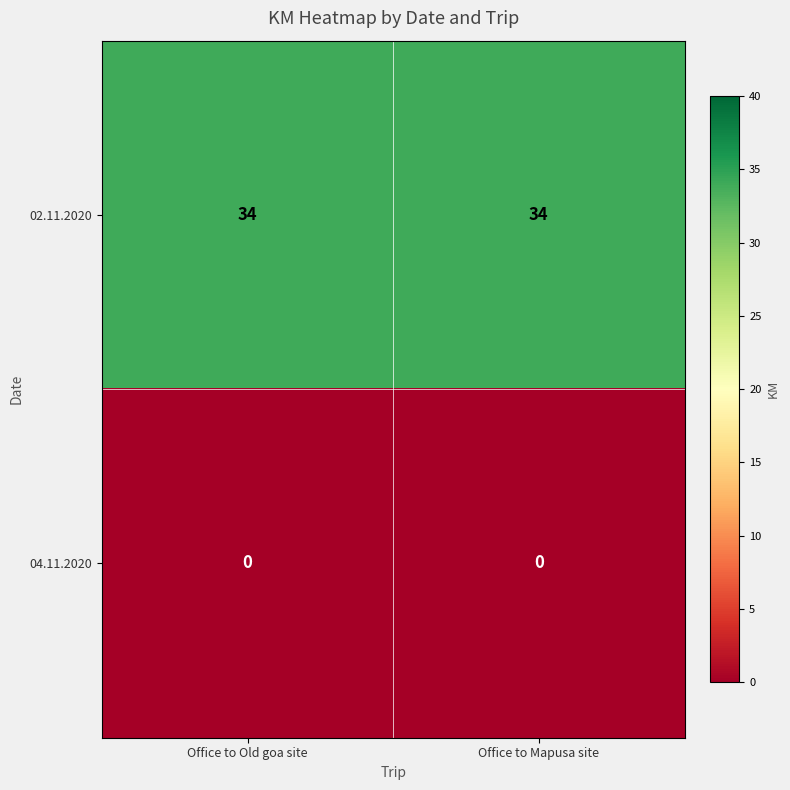

Rank the series by their average value, from lowest to highest.

04.11.2020, 02.11.2020